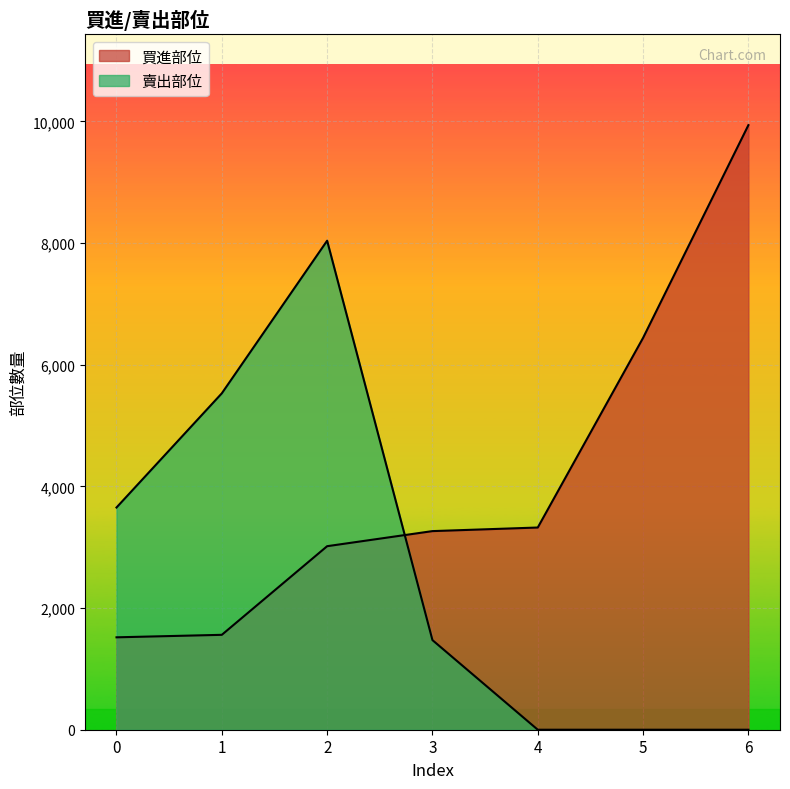

Reading left to right, extract all data points from this chart.

買進部位: 0=1519	1=1560	2=3017	3=3265	4=3324	5=6442	6=9939
賣出部位: 0=3653	1=5530	2=8039	3=1473	4=0	5=0	6=0